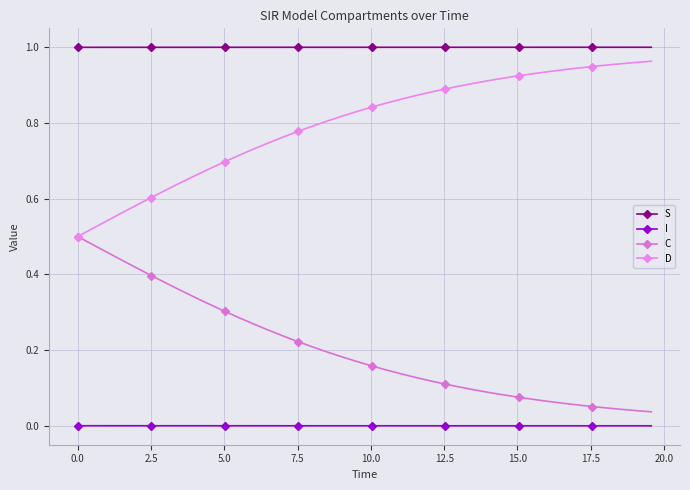

What are all the series names shown in the legend?

S, I, C, D